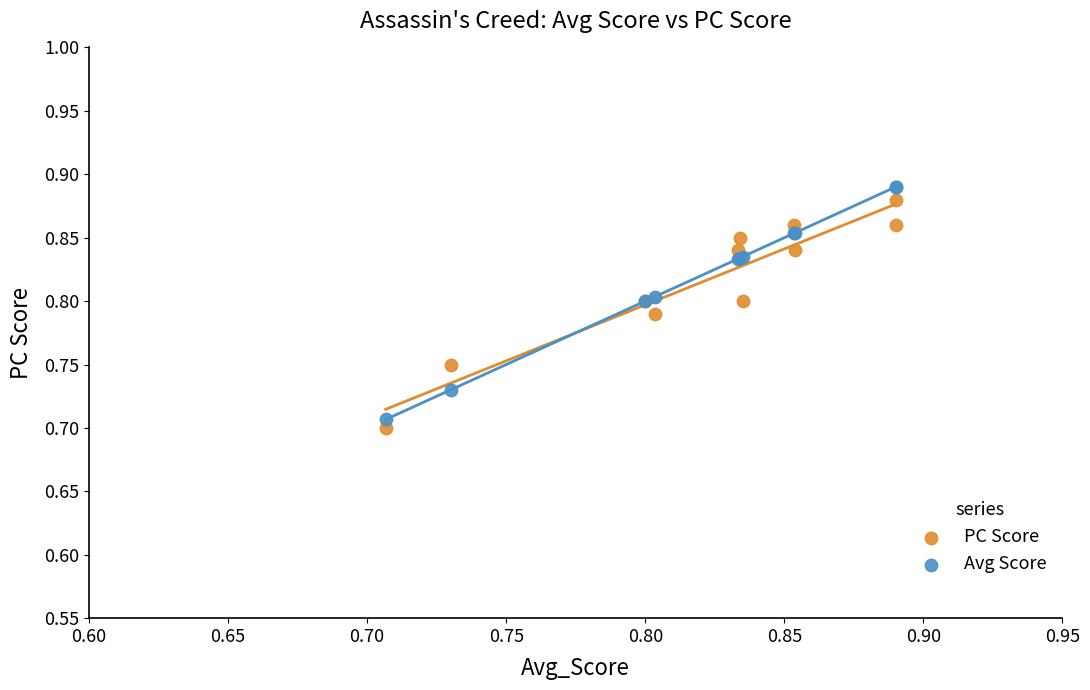

Which series has the largest Y range (max minus min)?

Avg Score